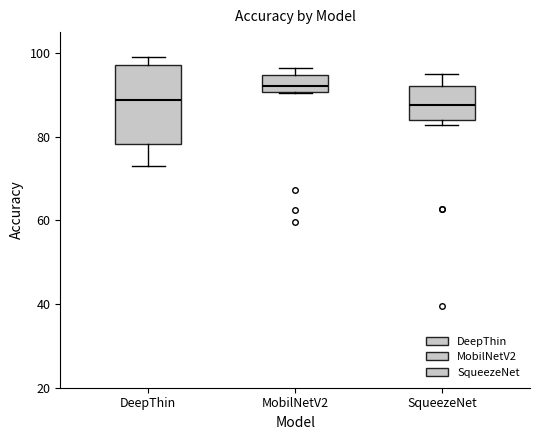

Which box is the tallest, from its lower edge to its upper edge?

DeepThin